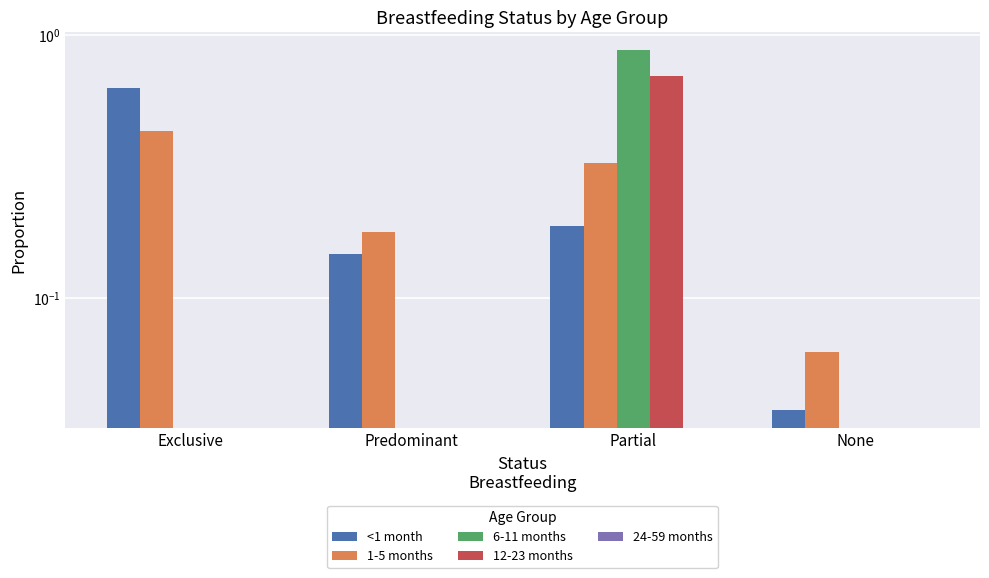

At how many categories does at least one series exceed 0?

4